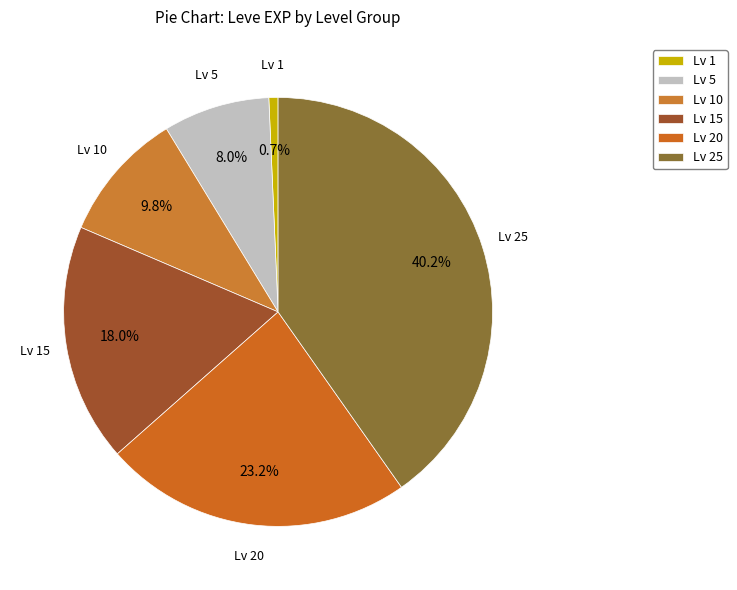

Rank the categories by value from highest to lowest.

Lv 25, Lv 20, Lv 15, Lv 10, Lv 5, Lv 1